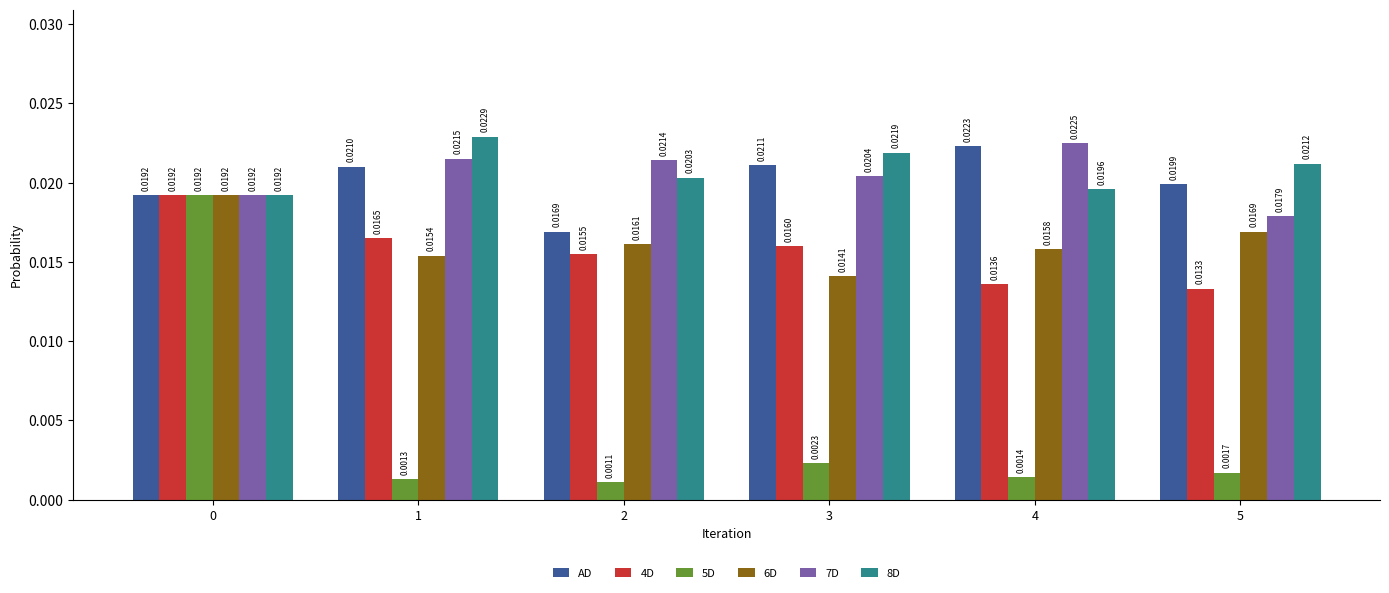

Which series has the largest total across all categories?

8D